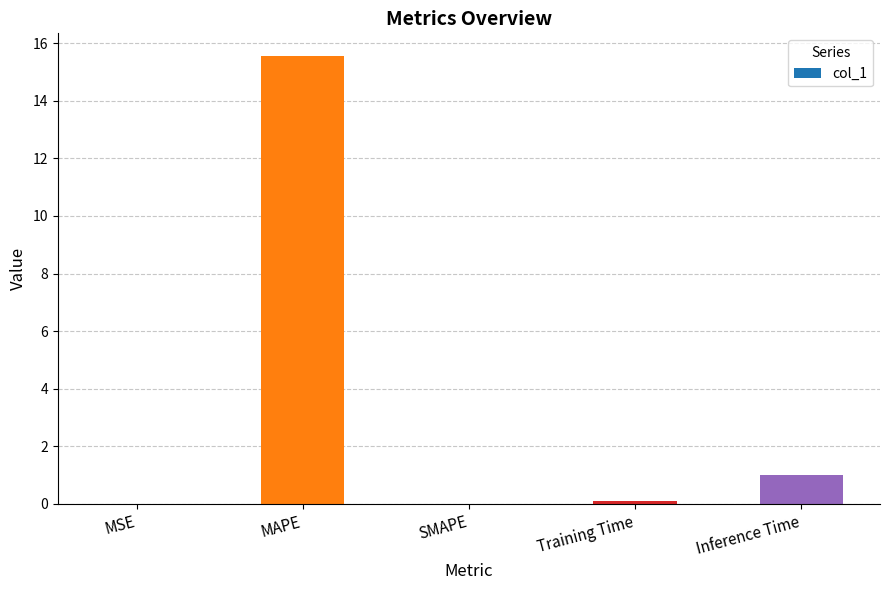

What is the sum of all values?

16.7